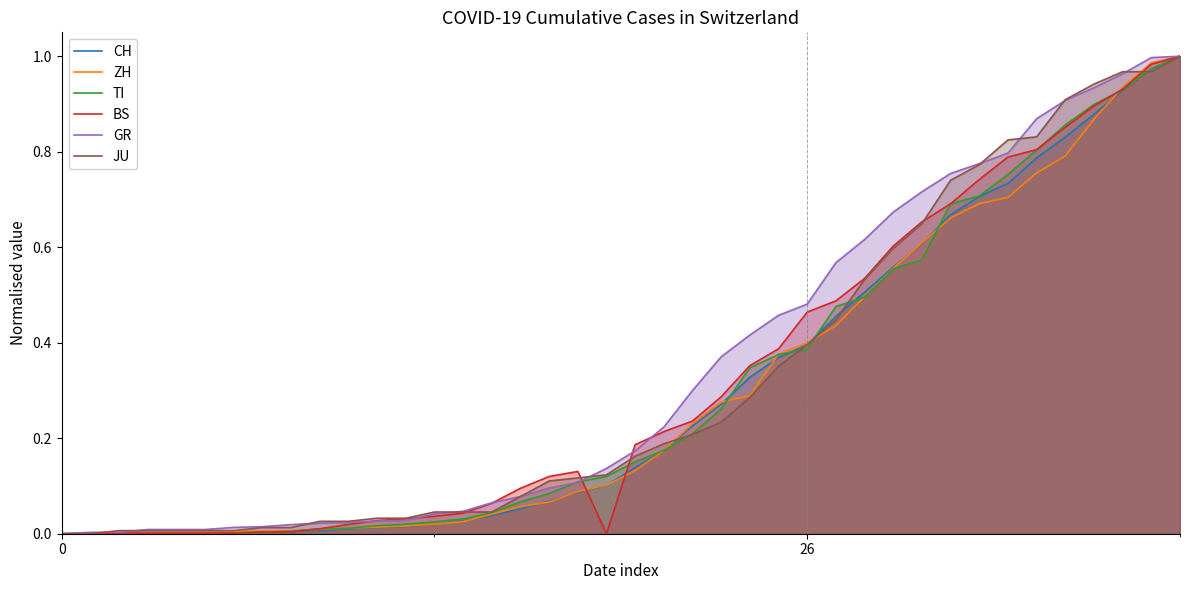

At which category does the chart reach its peak across all series?

39